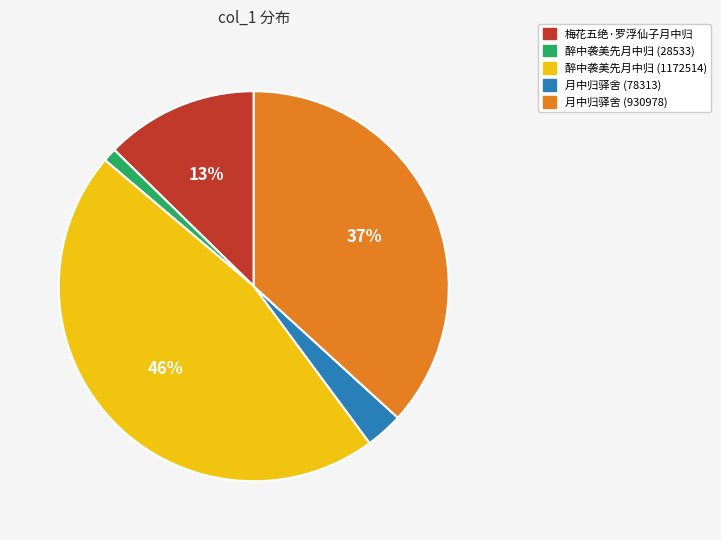

Between 醉中袭美先月中归 (28533) and 月中归驿舍 (78313), which is larger?

月中归驿舍 (78313)